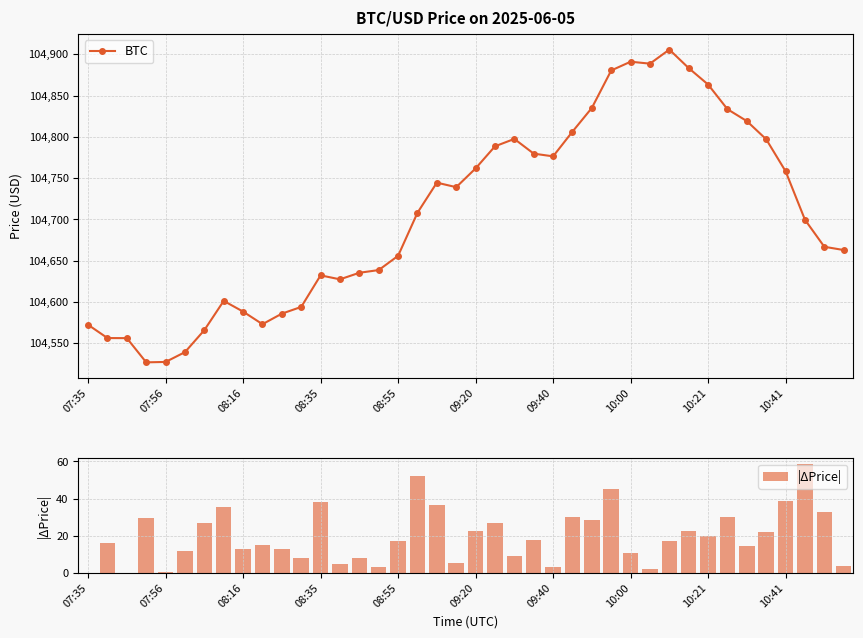

List the series in order of their overall mean, lowest first.

|ΔPrice|, BTC